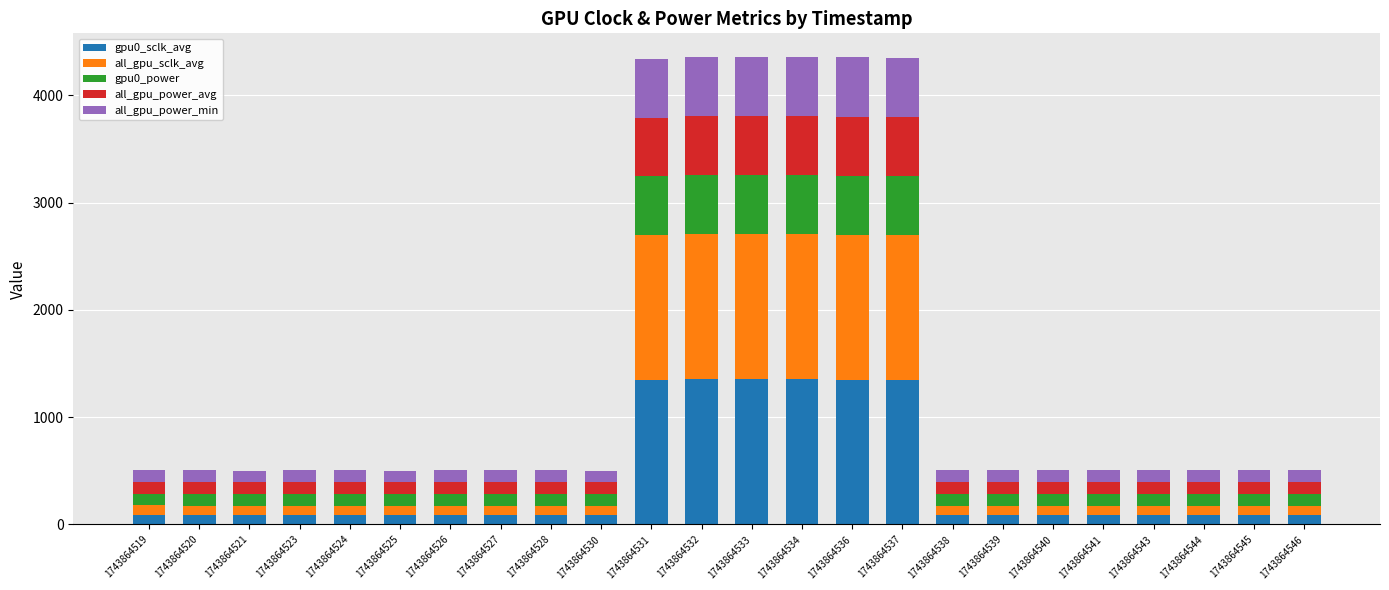

What is the highest value of the gpu0_sclk_avg series?

1352.1